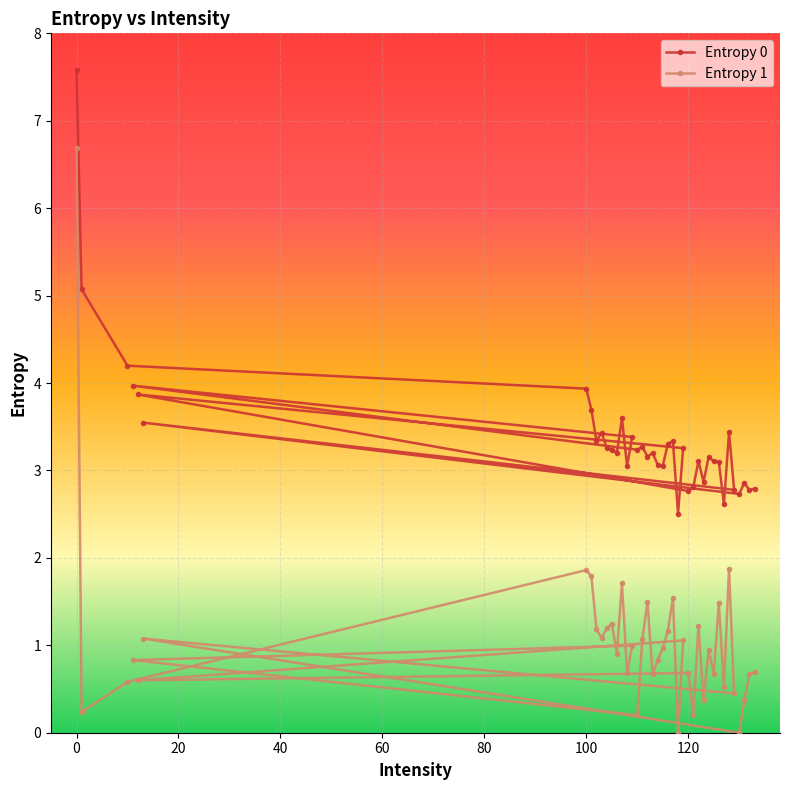

What is the maximum value shown in the chart?

7.6